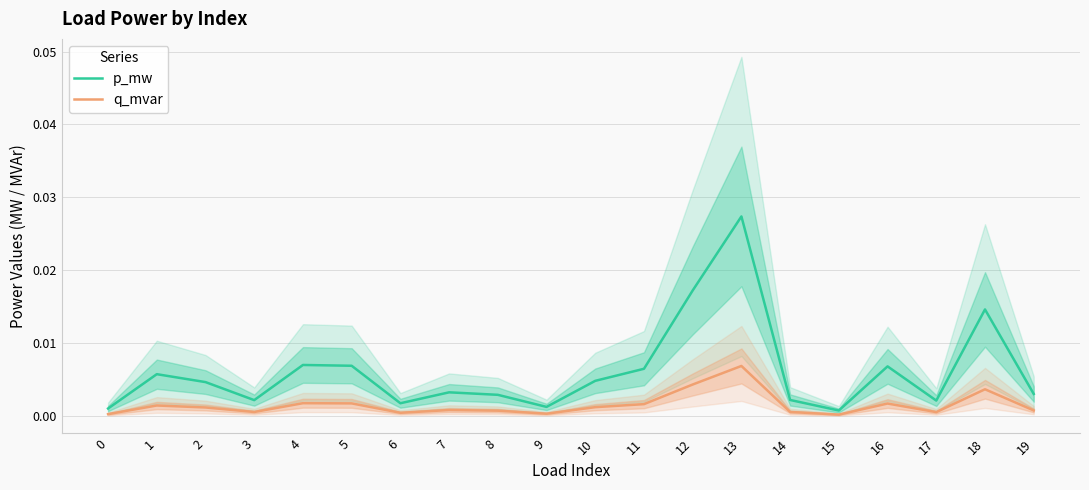

Count the number of data series in this chart.

2